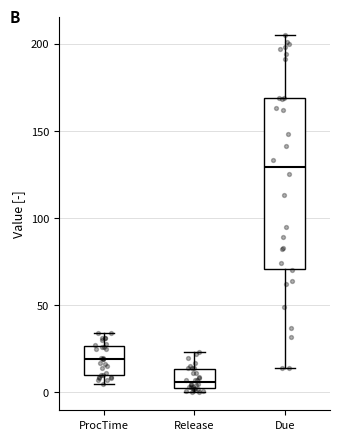

Reading left to right, read every box against the y-axis: the position of its median line, the range the box covers, and the ends of its whiskers. The values are not printed on the chart, so give them approximately, as read against the axis.

ProcTime: median 20, box 10 to 25, whiskers 5 to 35
Release: median 5, box 0 to 15, whiskers 0 (just below the box's lower edge) to 25
Due: median 130, box 70 to 170, whiskers 15 to 205